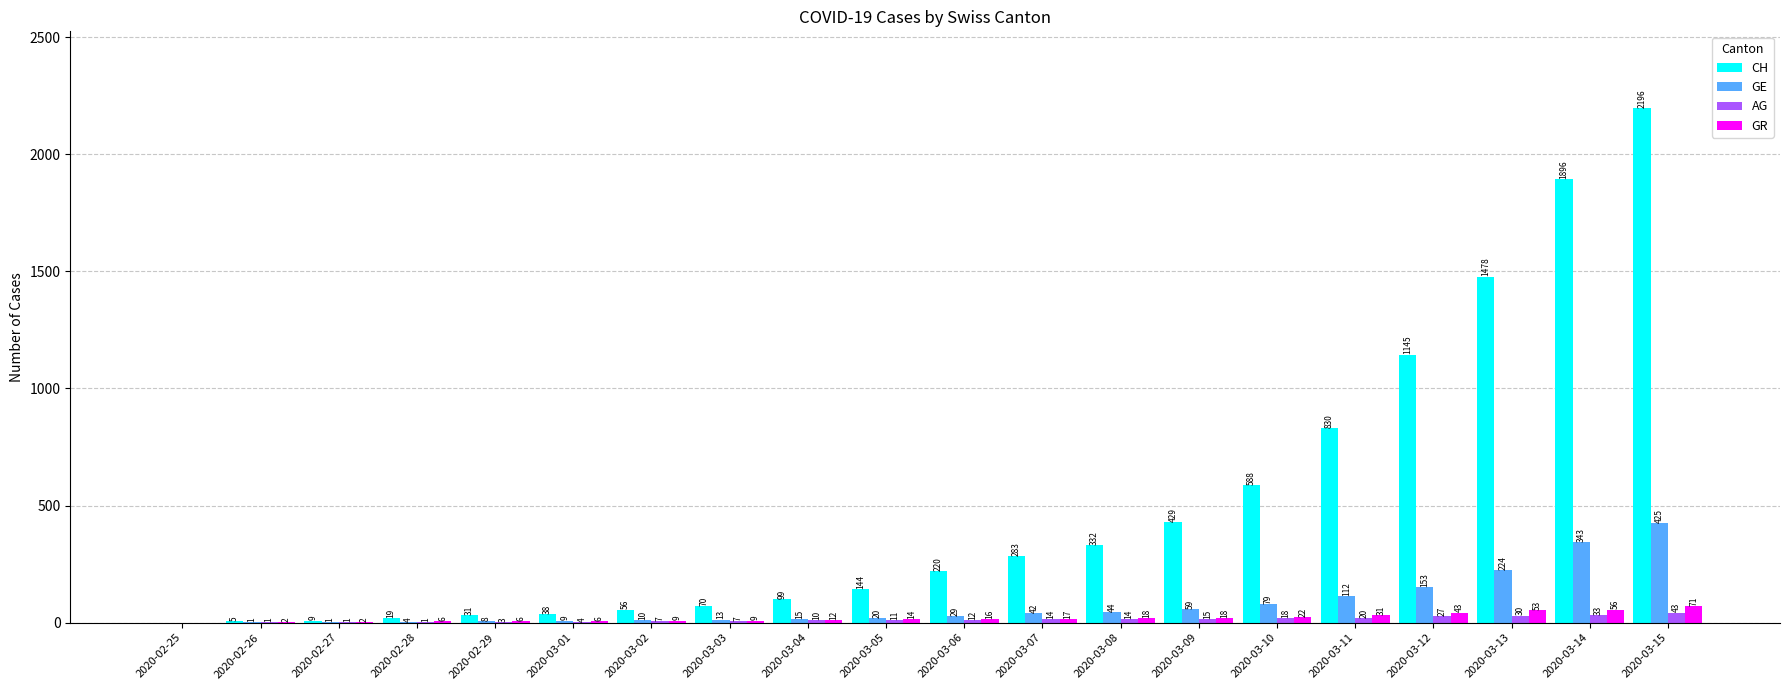

Which label corresponds to the largest value in the chart?

2020-03-15